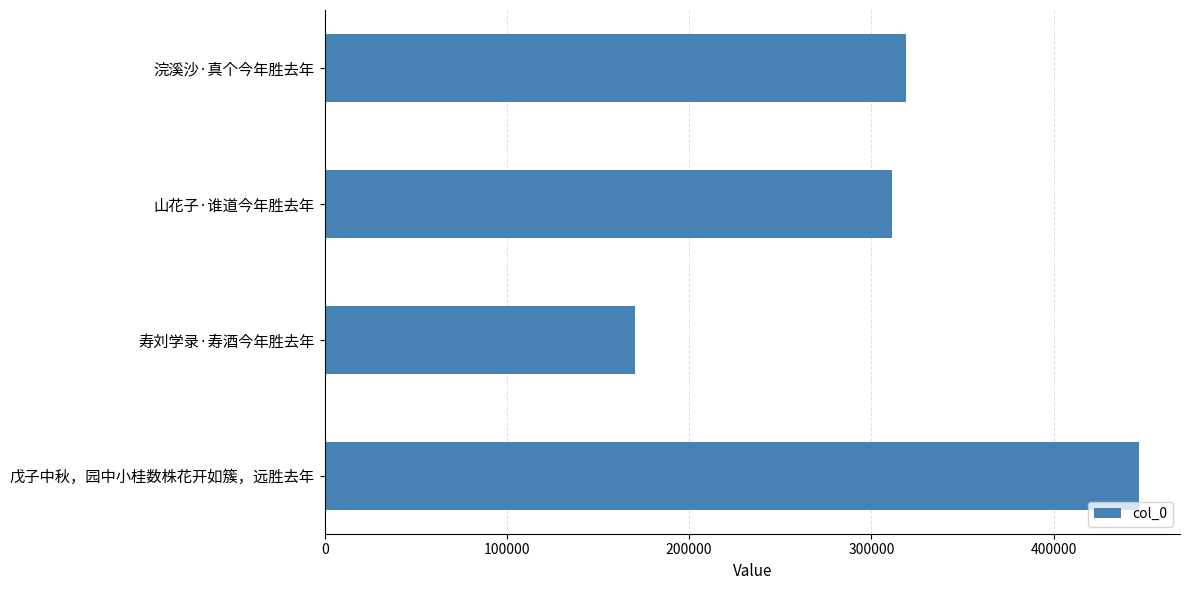

List the labels in order of value, largest first.

戊子中秋，园中小桂数株花开如簇，远胜去年, 浣溪沙·真个今年胜去年, 山花子·谁道今年胜去年, 寿刘学录·寿酒今年胜去年